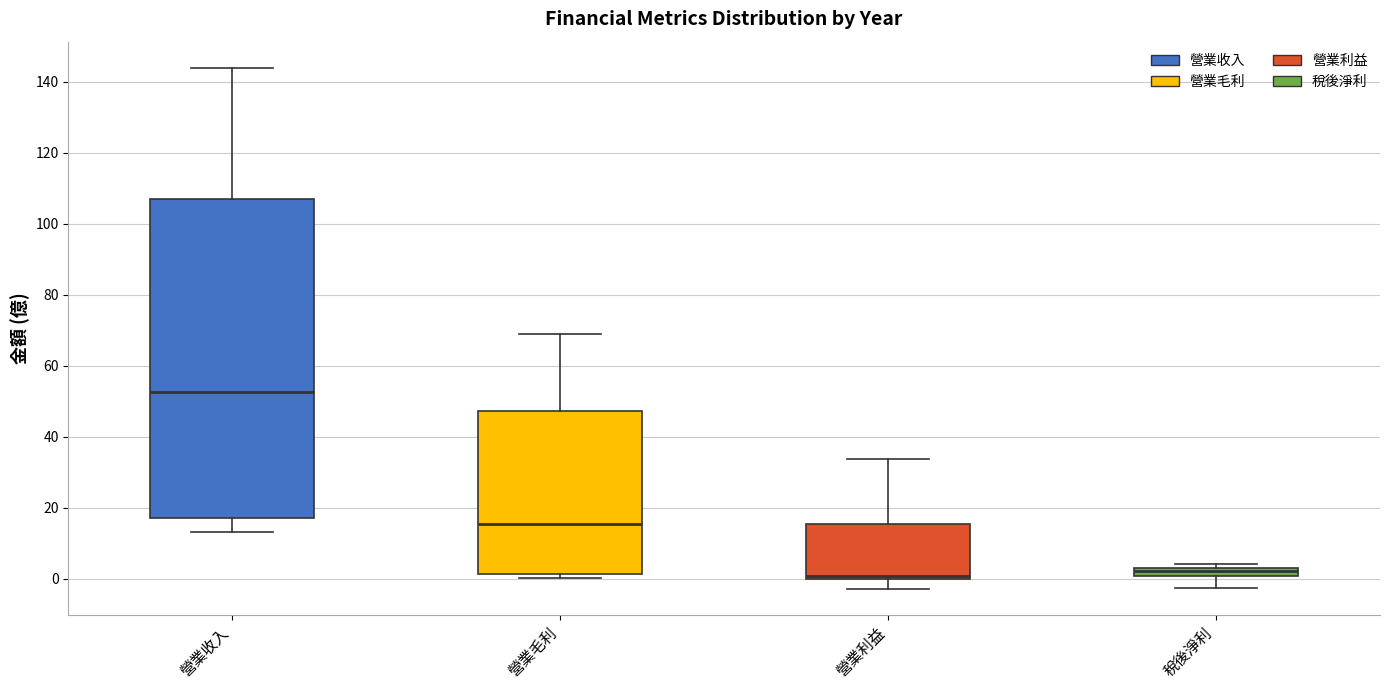

Which box is the tallest, from its lower edge to its upper edge?

營業收入